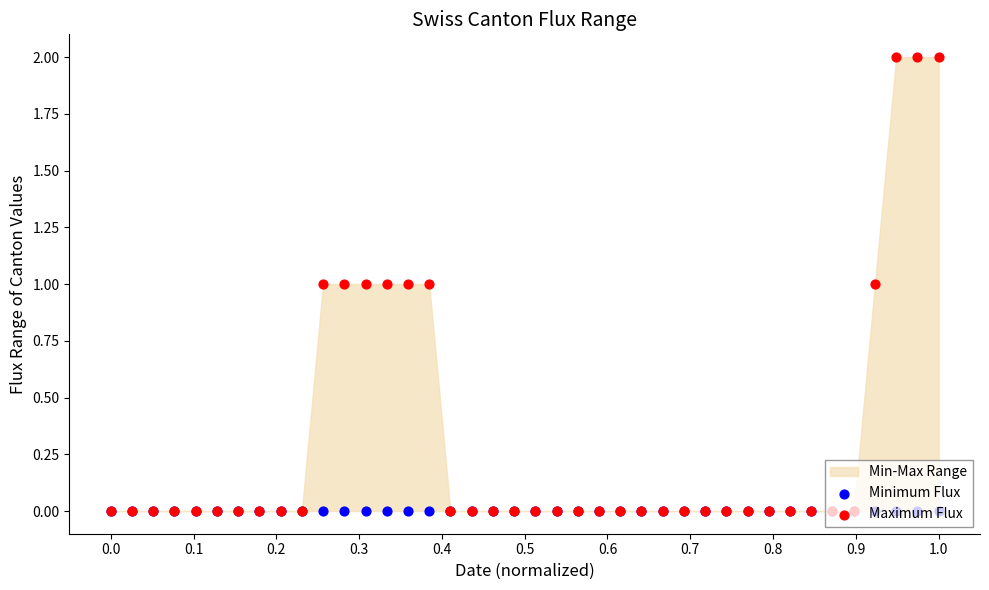

Is the value of Minimum Flux at 0.6 greater than the value of Maximum Flux at 16?

No